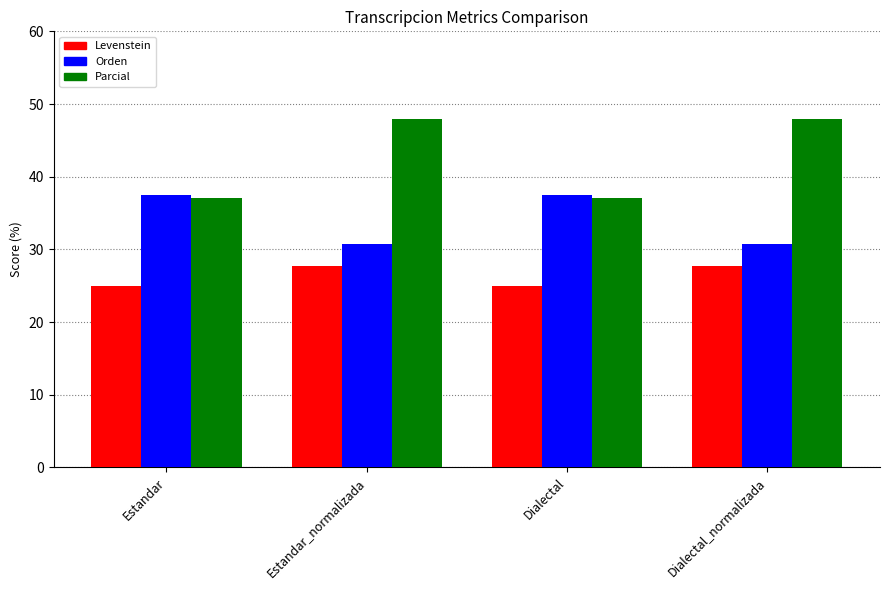

Which series has the largest total across all categories?

Parcial